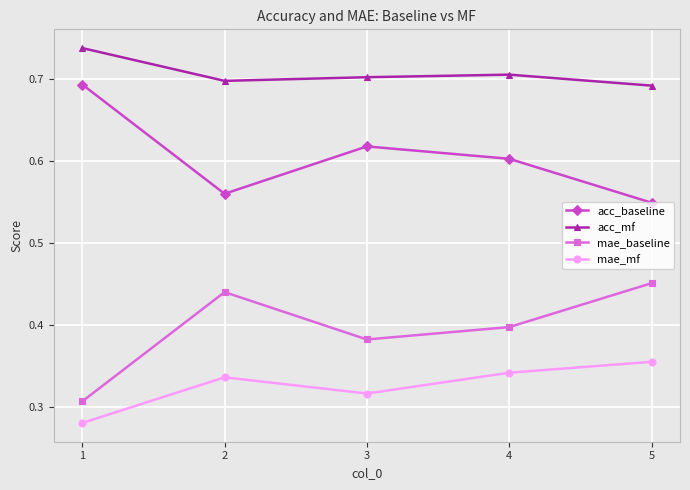

Count the number of categories in the chart.

5